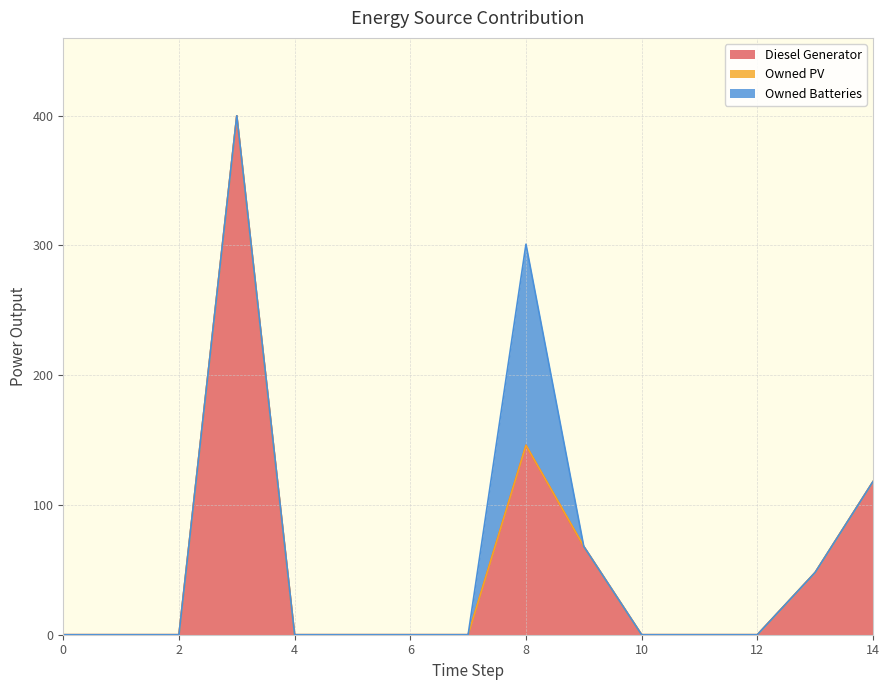

At 8, list the series in order from smallest to largest.

Owned PV, Diesel Generator, Owned Batteries